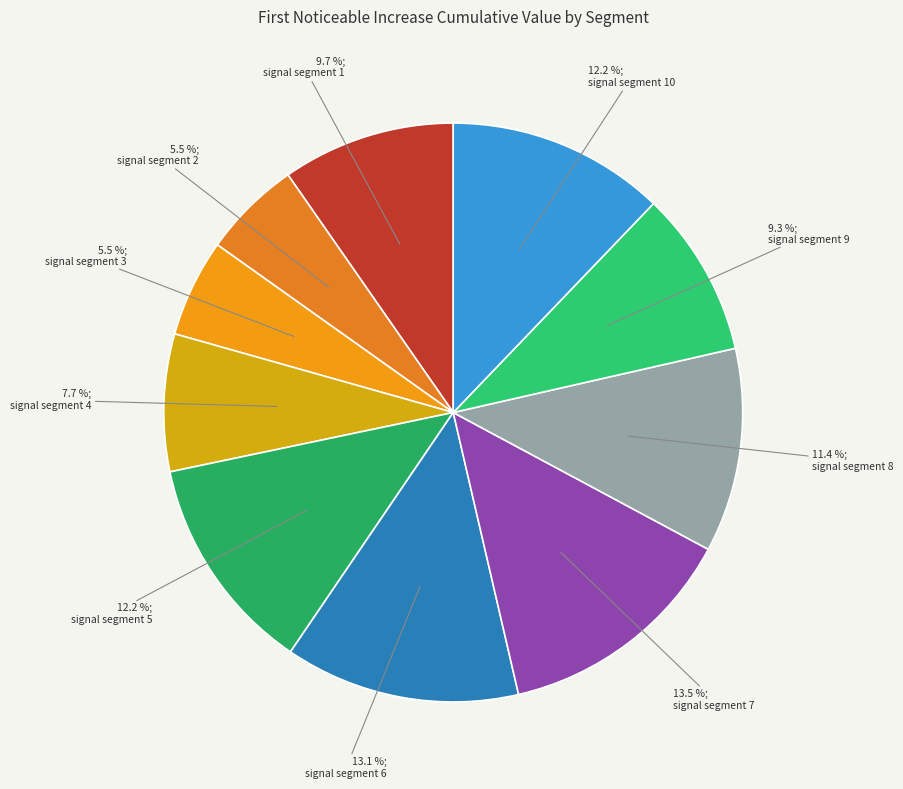

True or false: signal segment 4 accounts for 1% of the total.

False